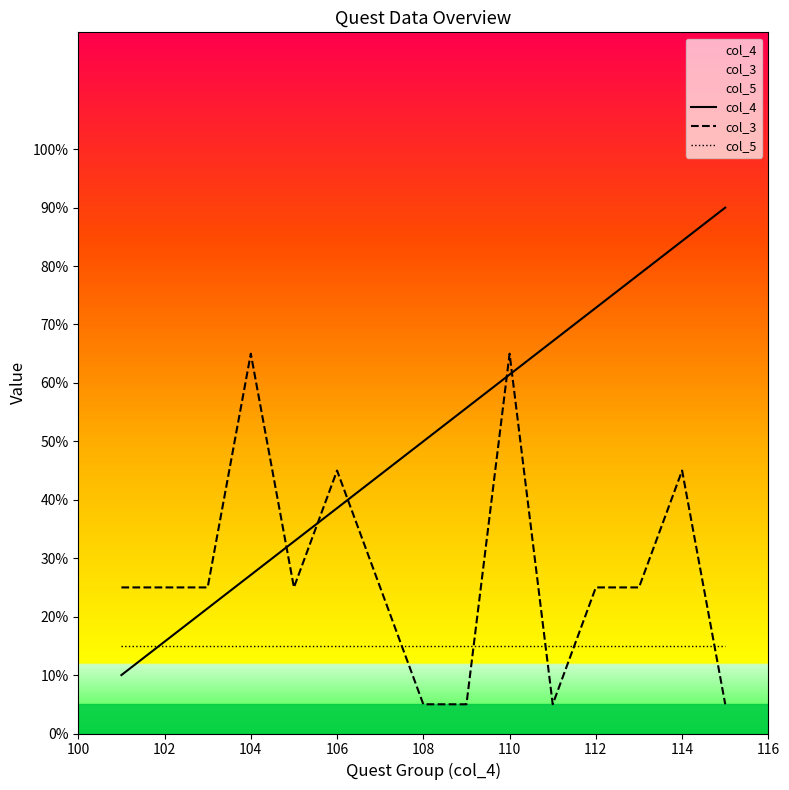

True or false: col_3 and col_5 cross at least once.

True